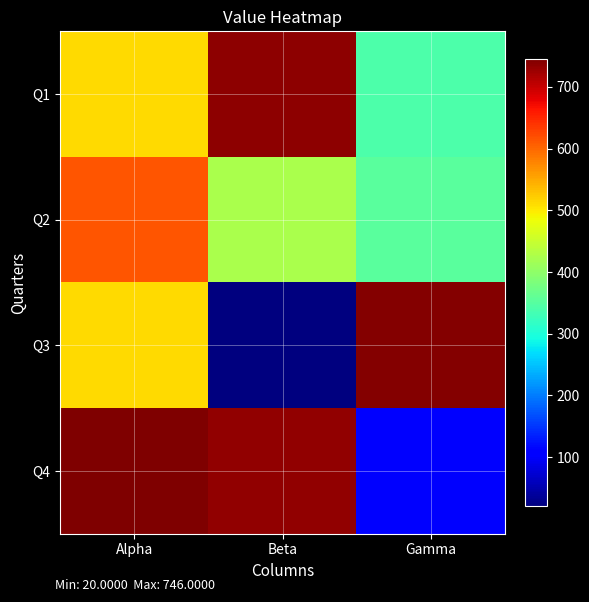

What is the difference between the highest and lowest values at Beta?

715